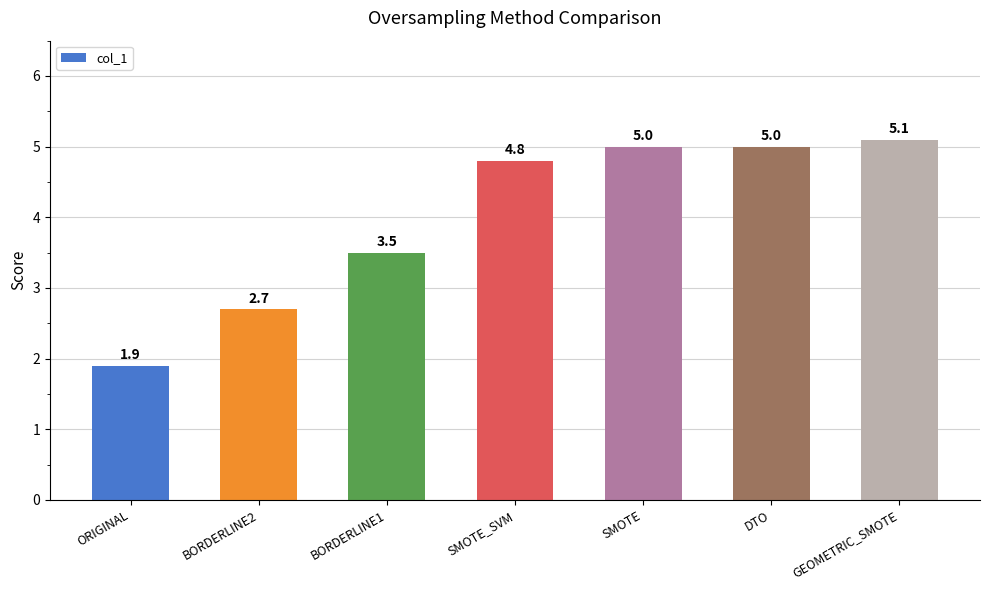

What is the value of the 2nd bar from the left?

2.7